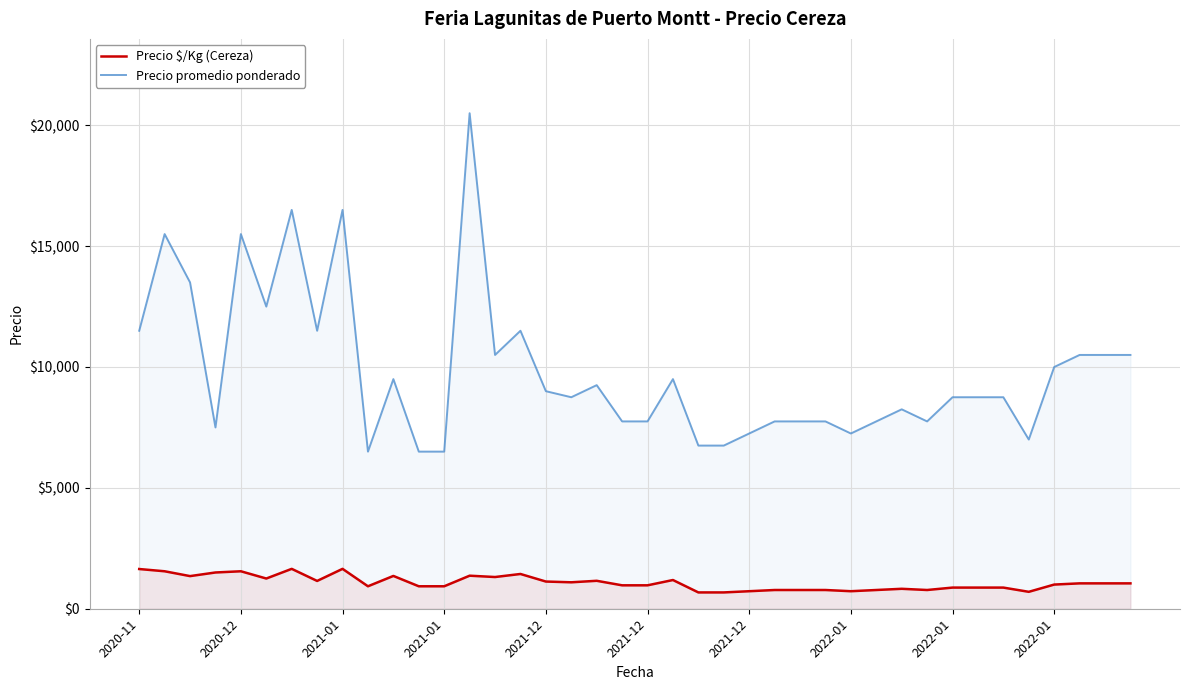

At which category is the sum across all series the highest?

13